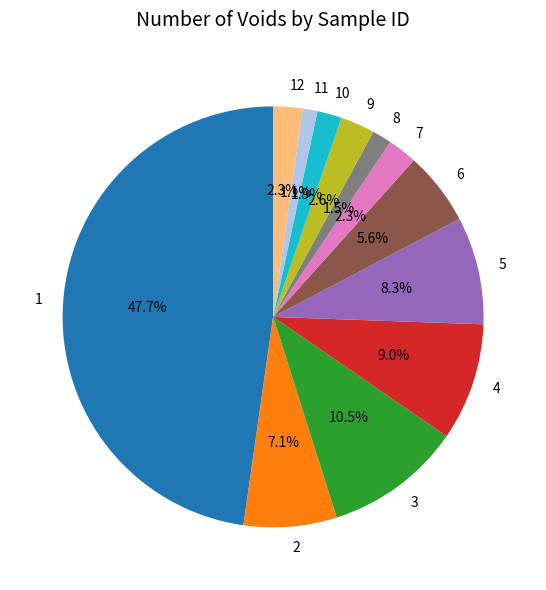

Count the number of slices in the pie.

12